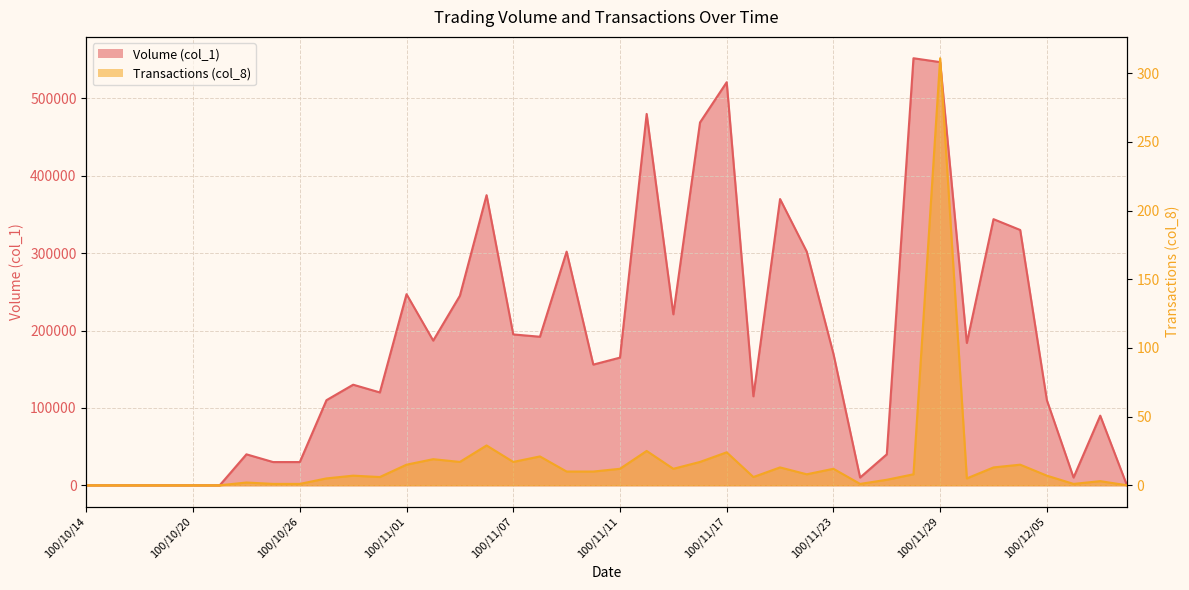

How many categories are shown in the chart?

40